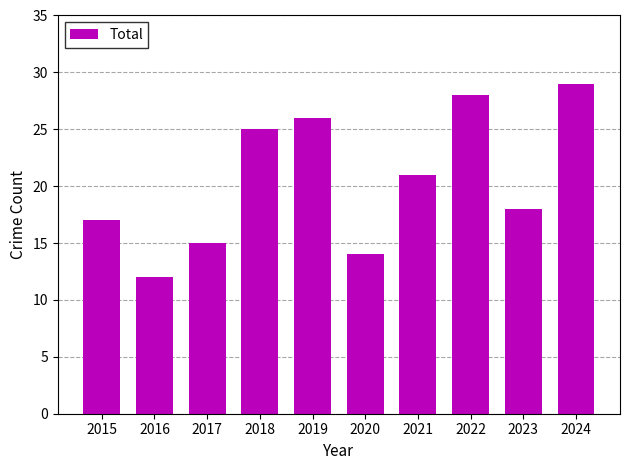

Between 2020 and 2019, which is larger?

2019